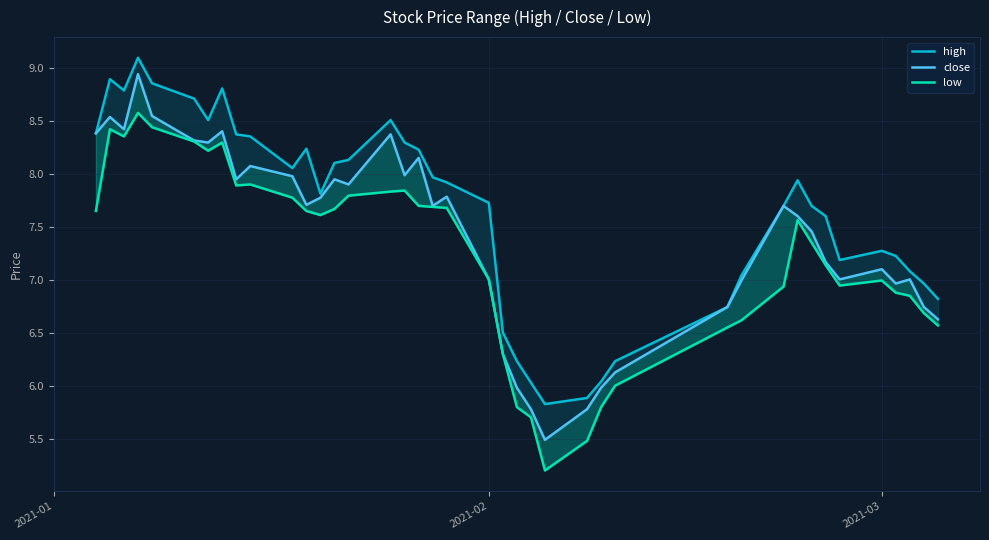

What is the smallest value displayed?

5.2